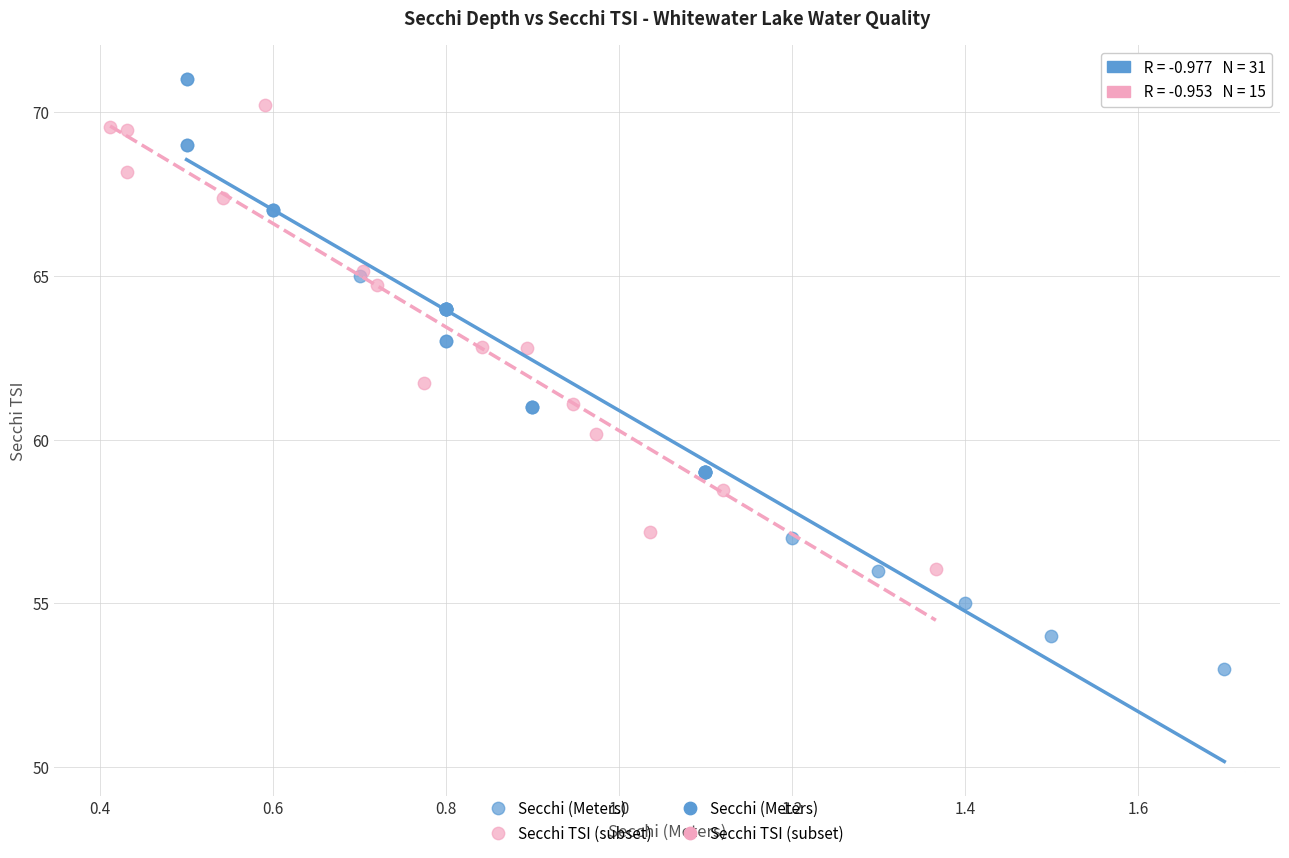

Which series reaches the minimum Y coordinate?

Secchi (Meters)